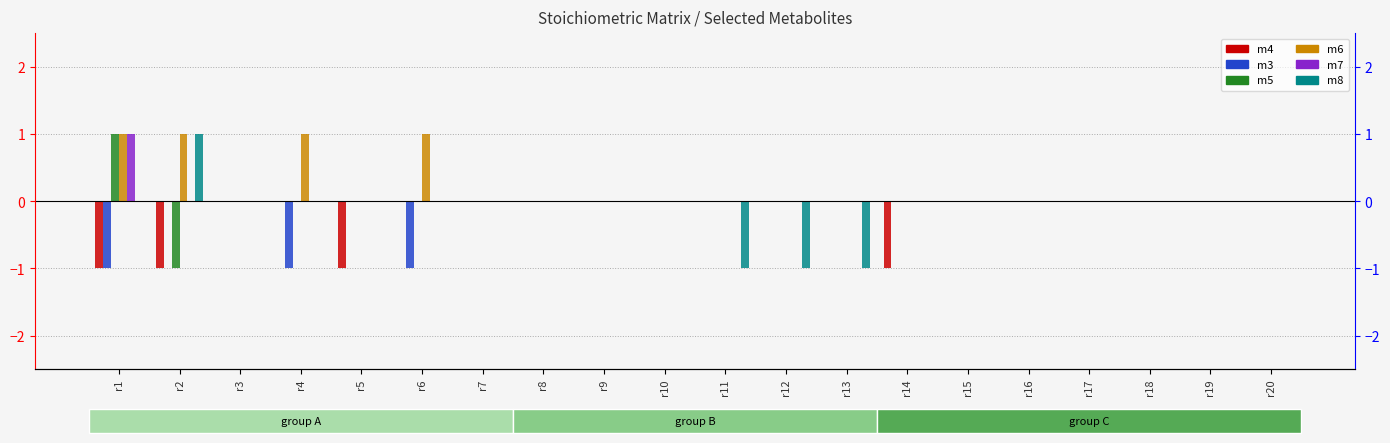

Which series has the widest spread of values?

m5